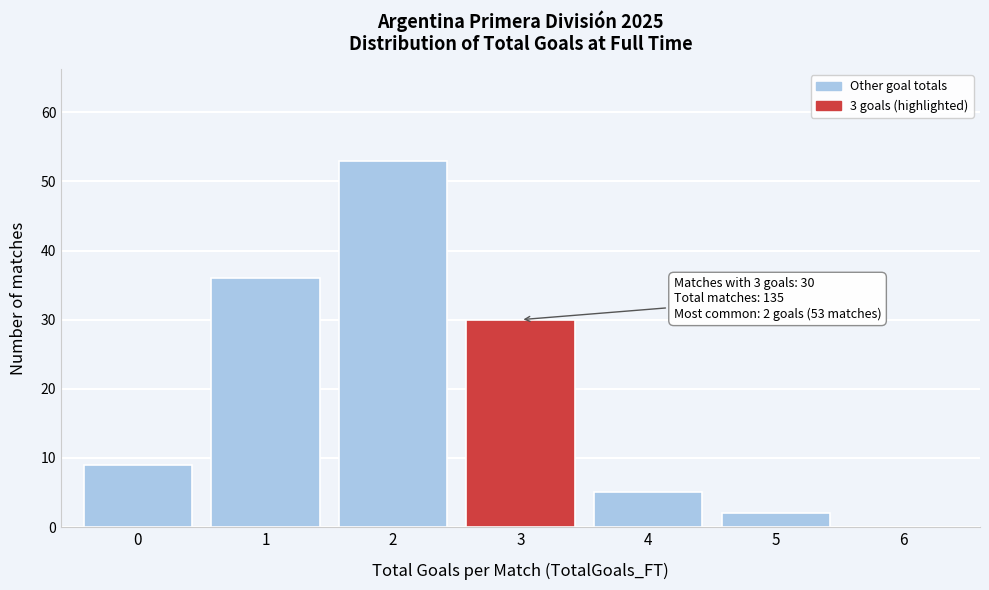

Over which range of the x-axis is the bar tallest?

1.5 to 2.5